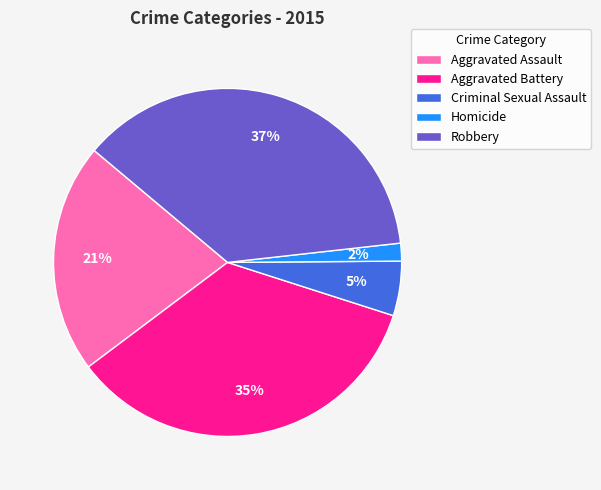

Count the number of slices in the pie.

5